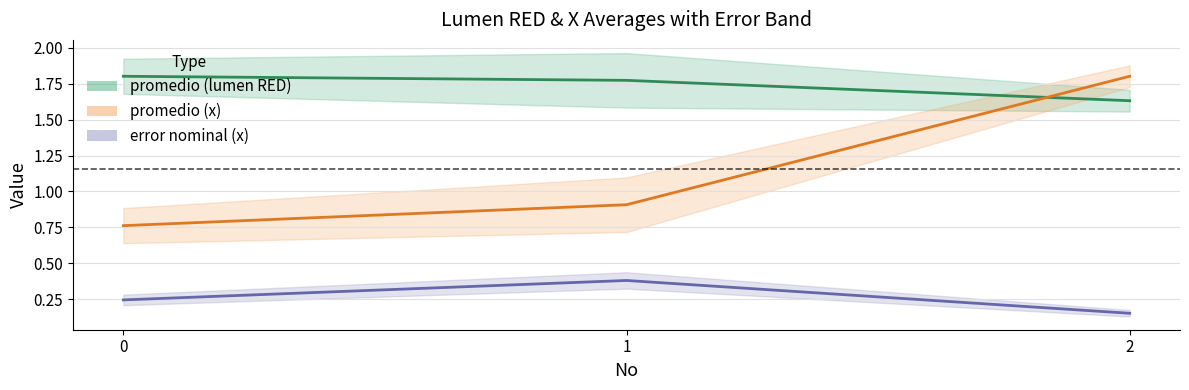

What is the value of the promedio (x) line point at the 3rd from the left?

1.8